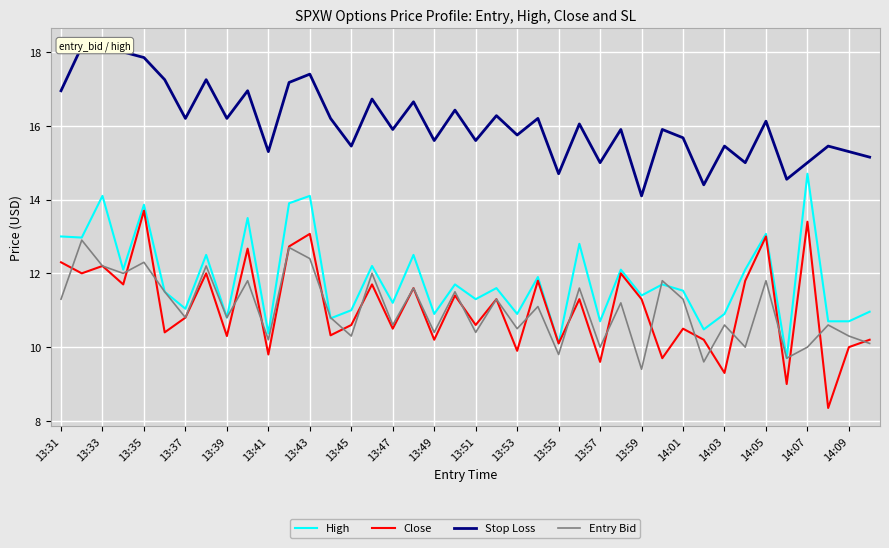

The value of Entry Bid at 13:37 is 10.8. True or false?

True